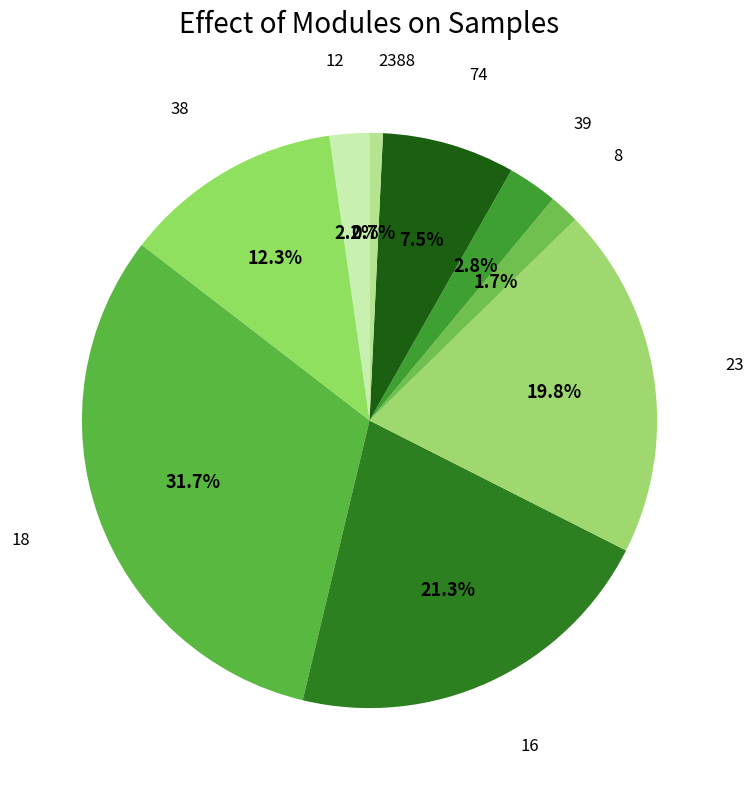

The 39 slice represents 3% of the pie. True or false?

True